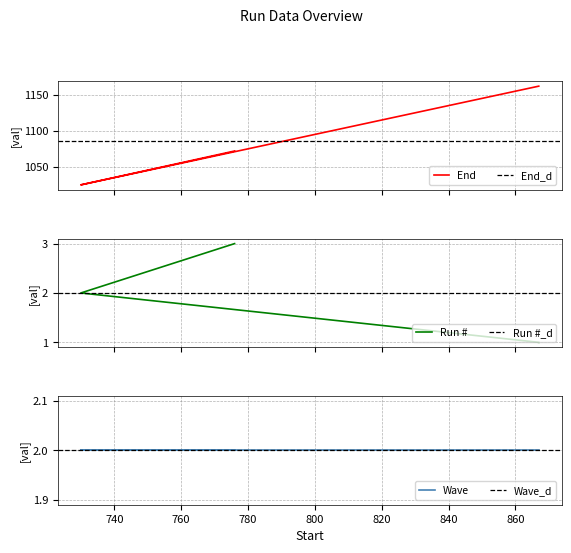

What position from the left is 730?

2